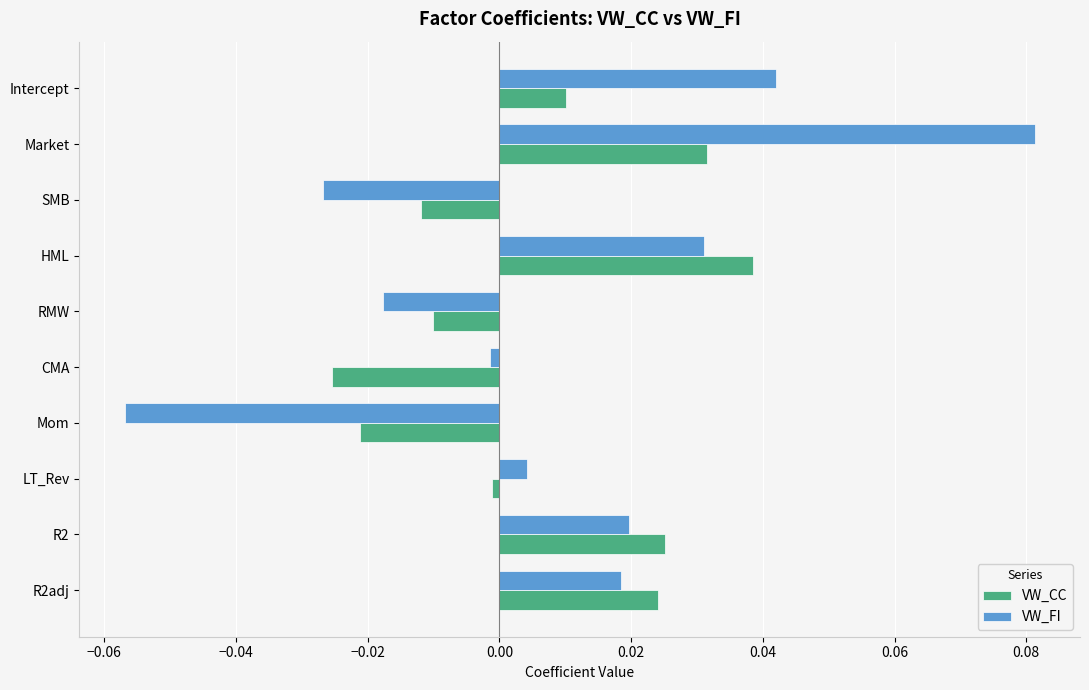

Rank the series by their average value, from lowest to highest.

VW_CC, VW_FI